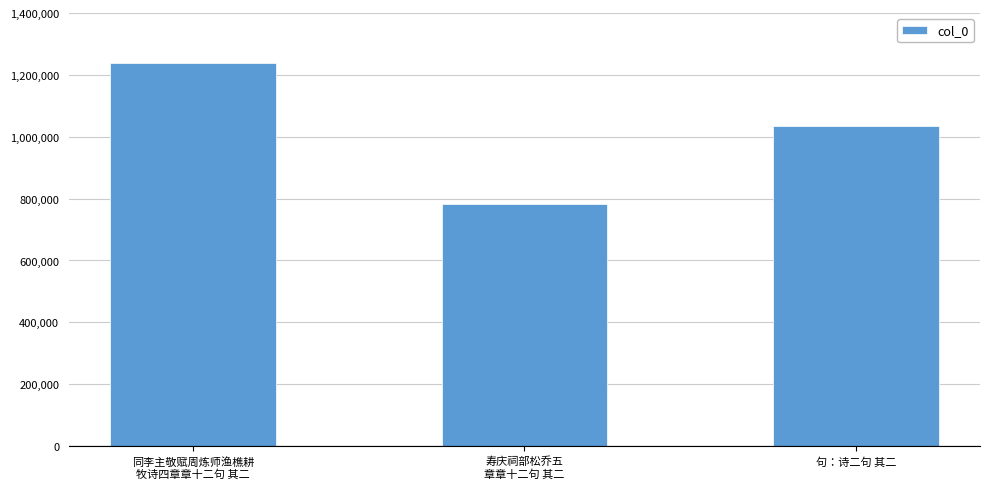

What is the average value?

1019148